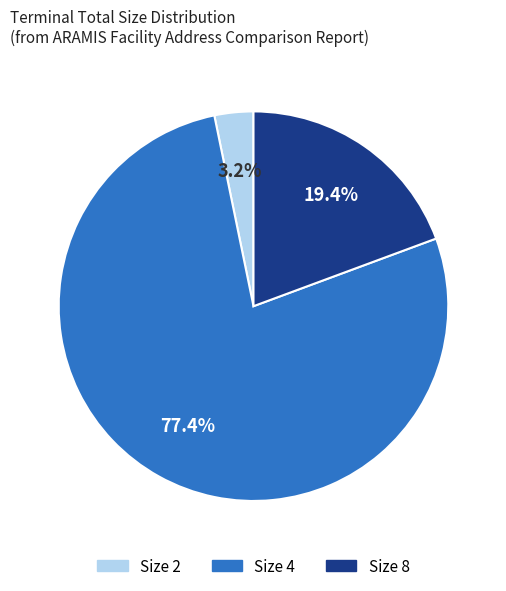

Is there a majority slice in this chart?

Yes